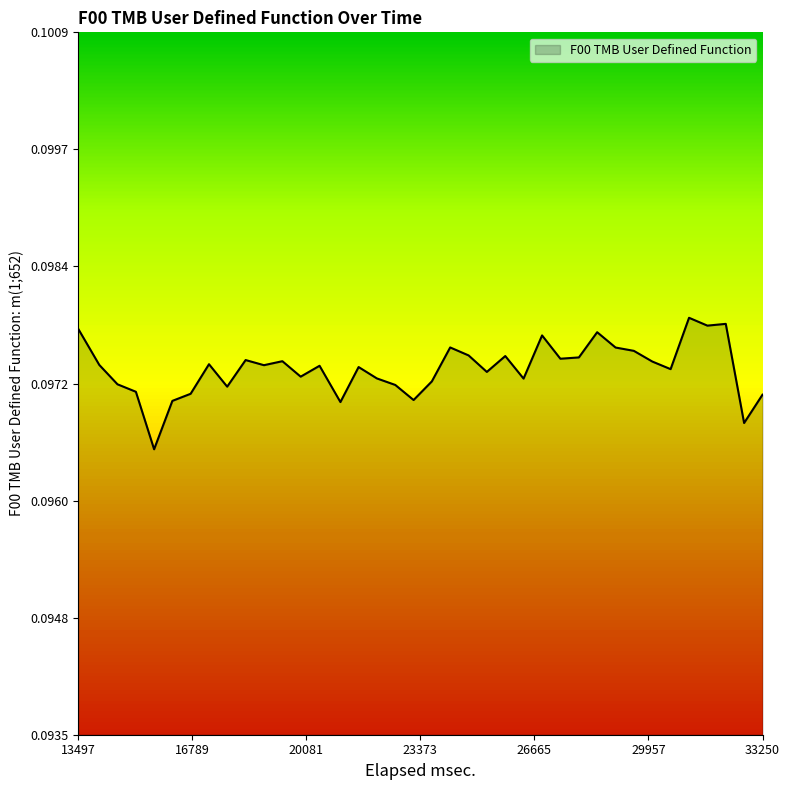

Does the chart display data point markers on the line(s)?

No